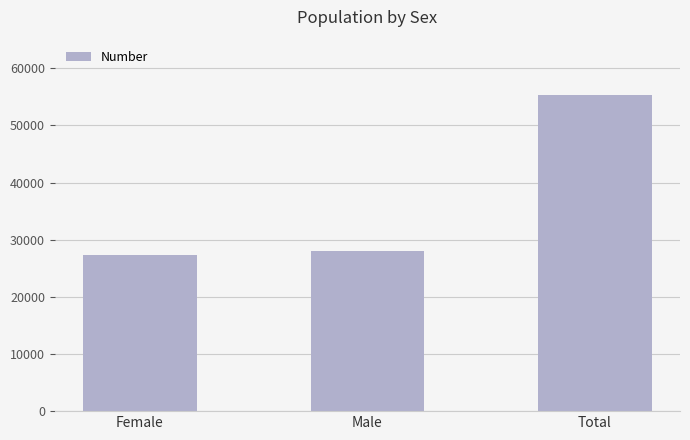

Where is the data nearest to the value 41273?

Male